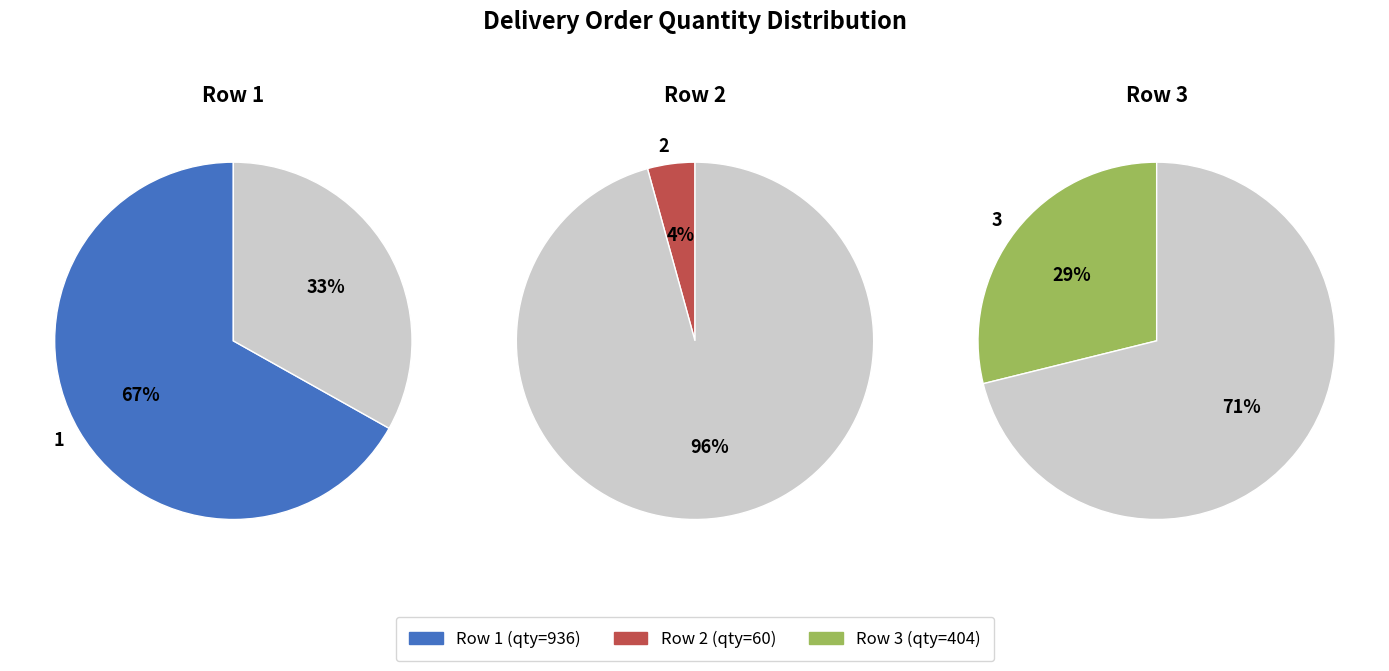

To the nearest percent, what is the difference between the 2 and 1 slice percentages?

63%